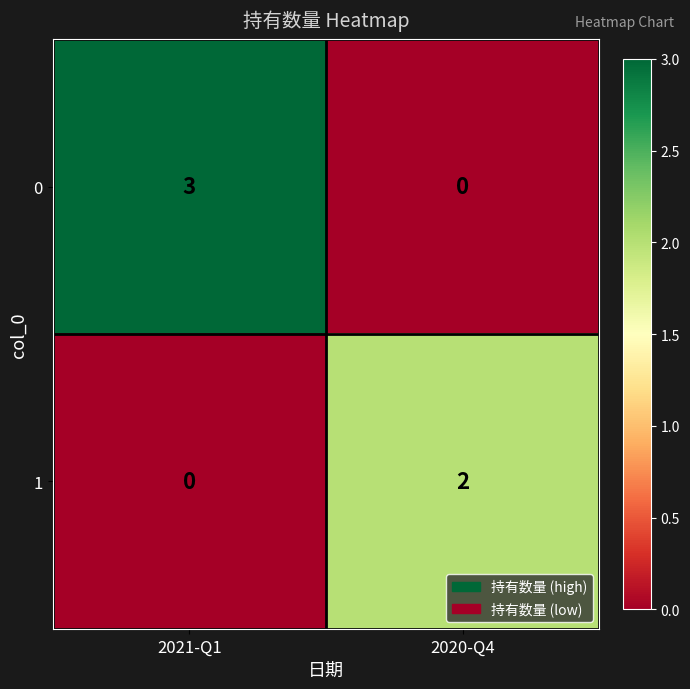

Which series changed the most between 2021-Q1 and 2020-Q4?

0